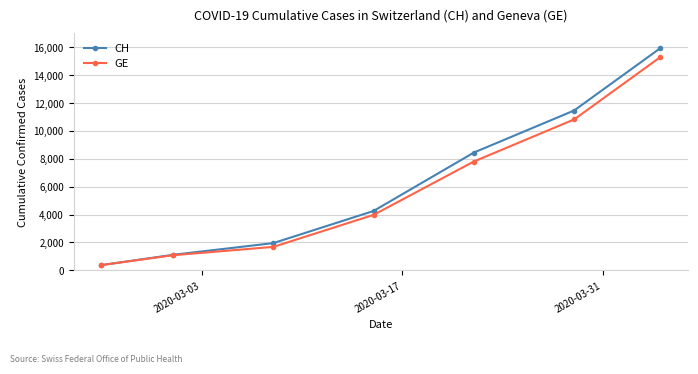

Which series has the largest total across all categories?

CH